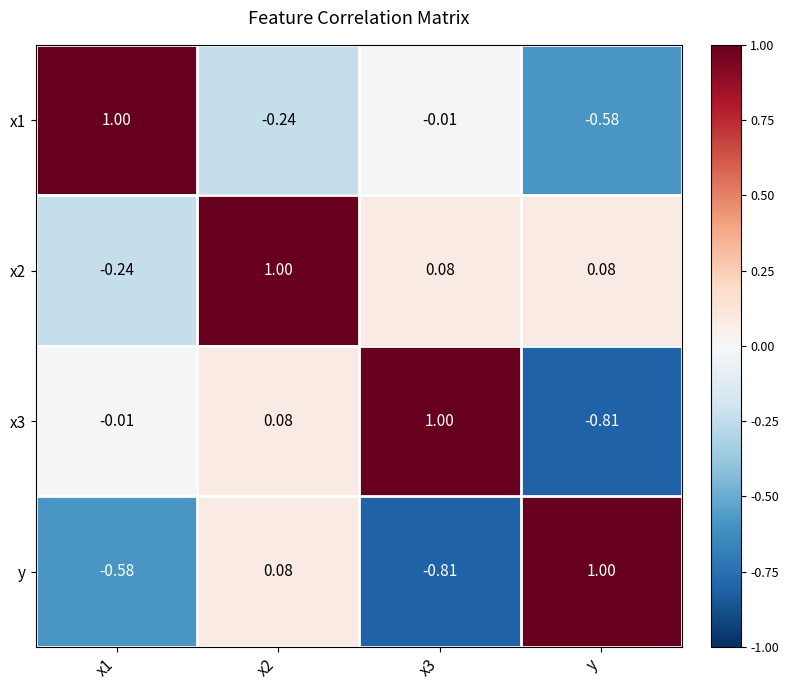

How many data points does each series have?

4